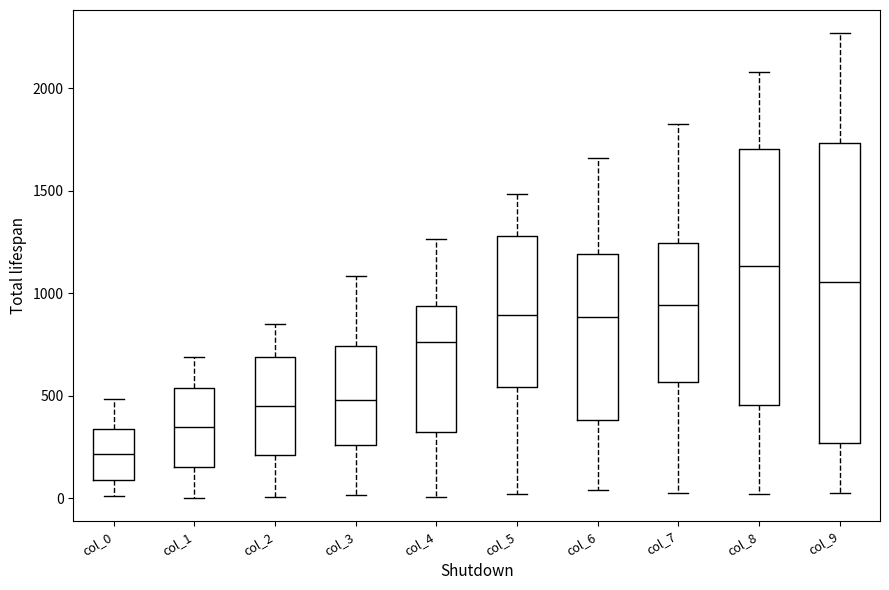

Reading left to right, read every box against the y-axis: the position of its median line, the range the box covers, and the ends of its whiskers. The values are not printed on the chart, so give them approximately, as read against the axis.

col_0: median 200, box 100 to 350, whiskers 0 to 500
col_1: median 350, box 150 to 550, whiskers 0 to 700
col_2: median 450, box 200 to 700, whiskers 0 to 850
col_3: median 500, box 250 to 750, whiskers 0 to 1100
col_4: median 750, box 300 to 950, whiskers 0 to 1250
col_5: median 900, box 550 to 1300, whiskers 0 to 1500
col_6: median 900, box 400 to 1200, whiskers 50 to 1650
col_7: median 950, box 550 to 1250, whiskers 50 to 1850
col_8: median 1150, box 450 to 1700, whiskers 0 to 2100
col_9: median 1050, box 250 to 1750, whiskers 50 to 2250